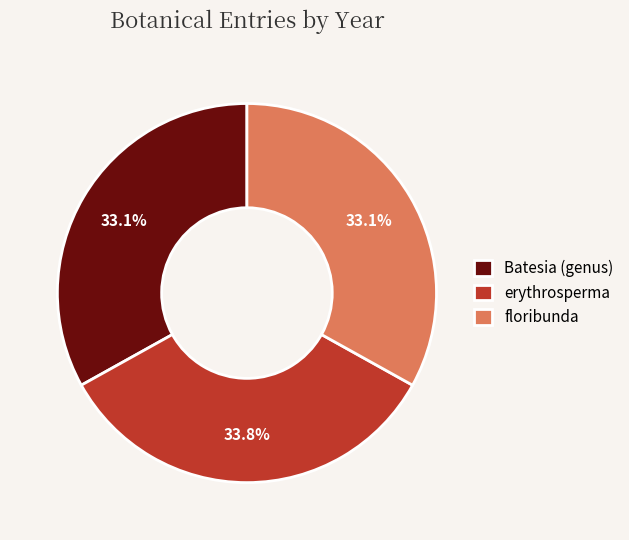

Which slice is the largest?

erythrosperma